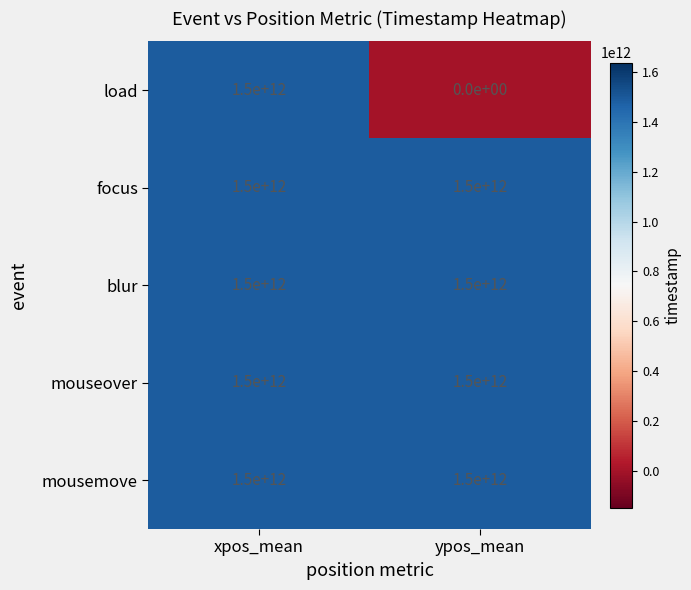

What is the sum of all mousemove values?

3000000000000